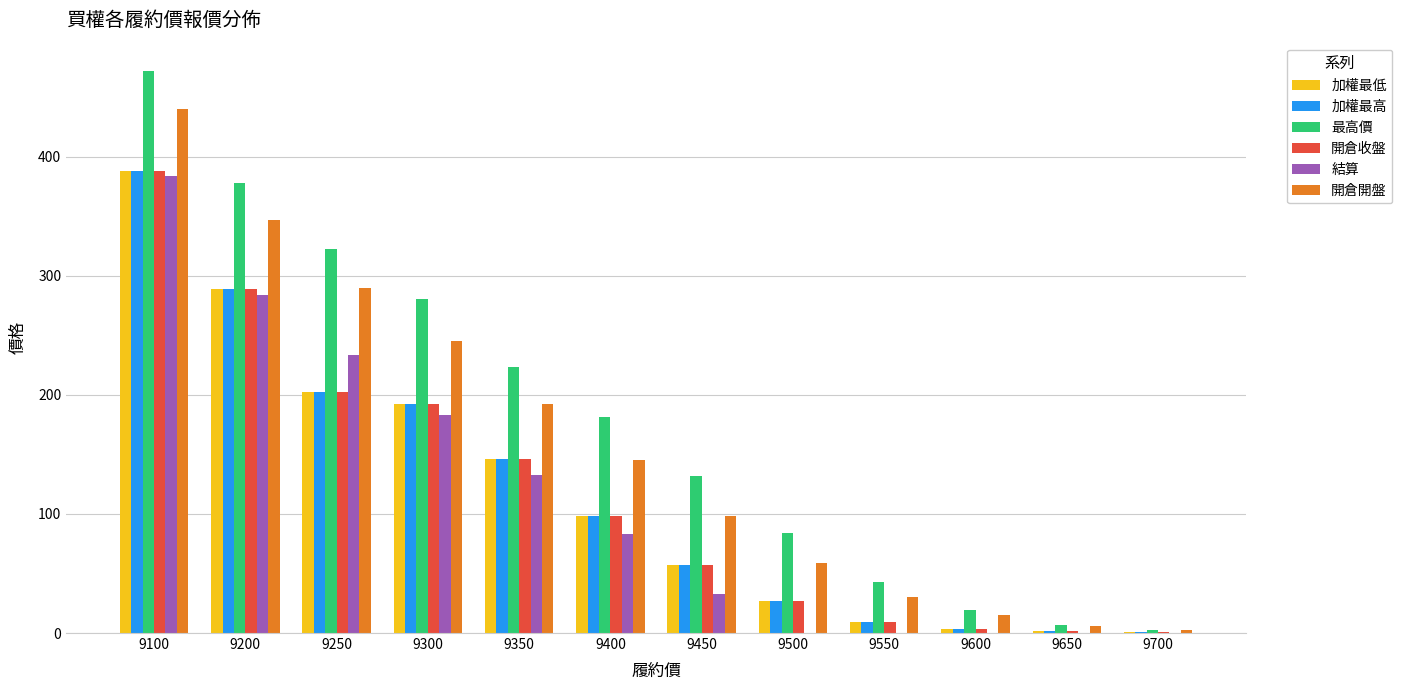

True or false: 加權最高 has a value of 289.0 at 9200.

True